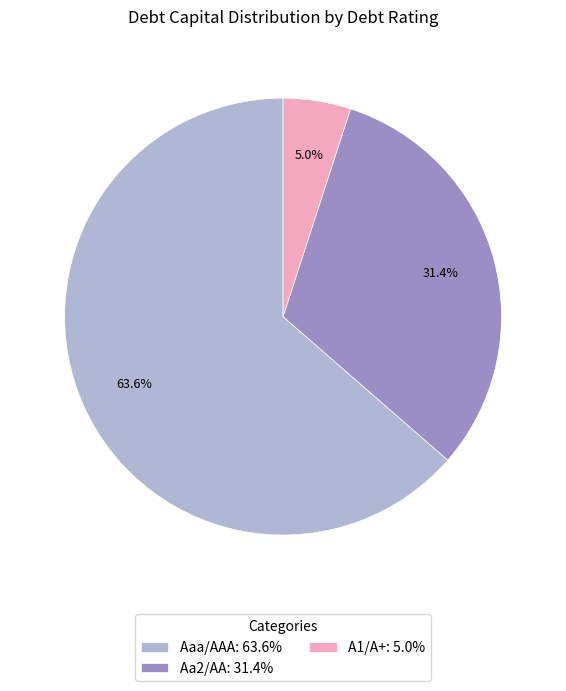

What is the smallest slice in the pie chart?

A1/A+: 5.0%